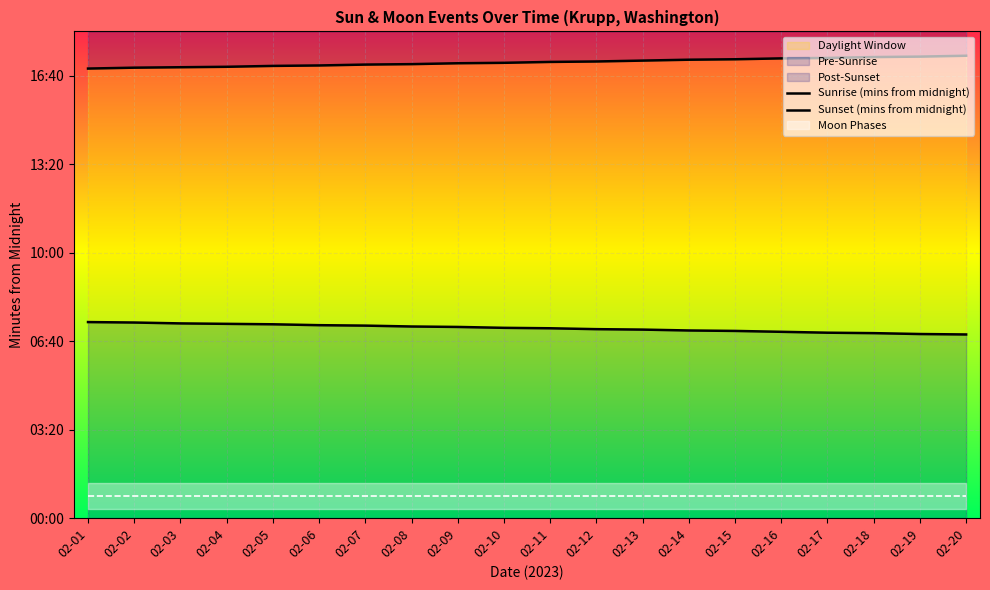

Which series has the widest spread of values?

Sunset (mins from midnight)